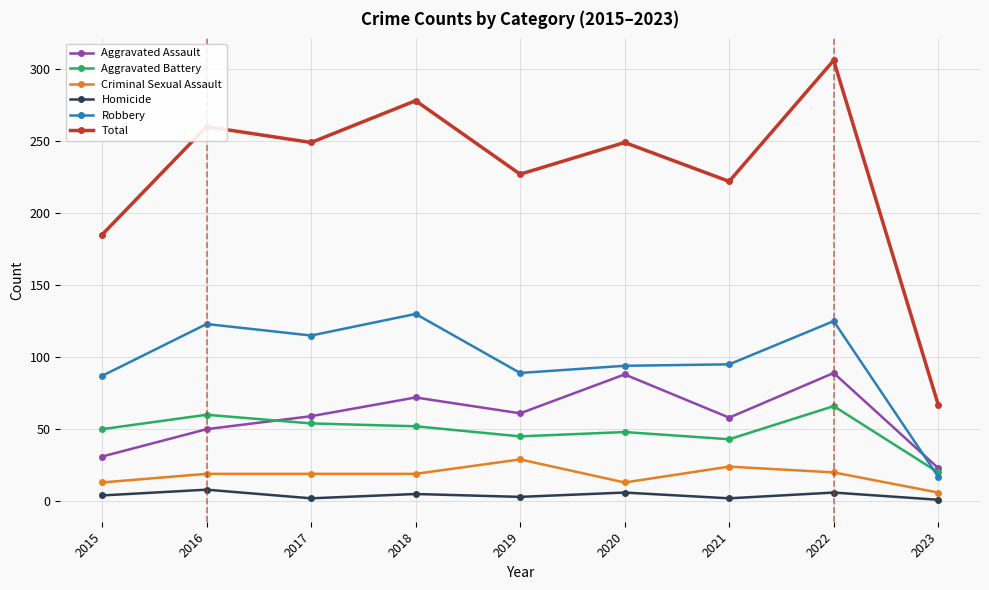

Which series has the largest total across all categories?

Total